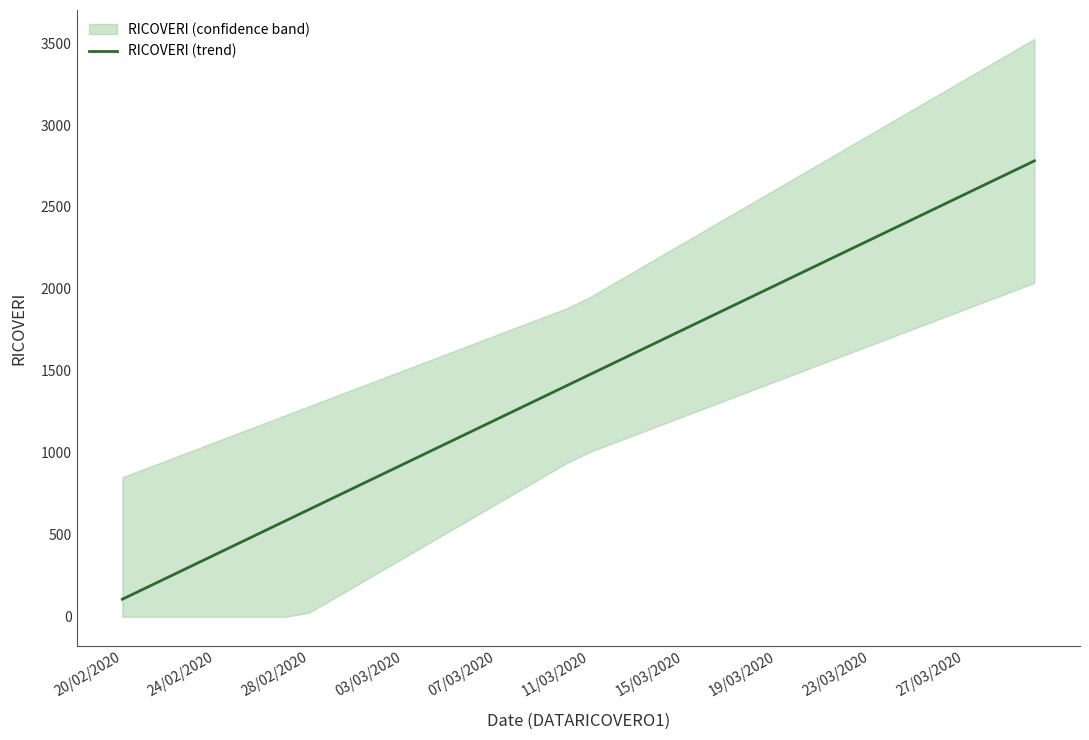

What is the sum of the values at 23 and 39?

4465.7